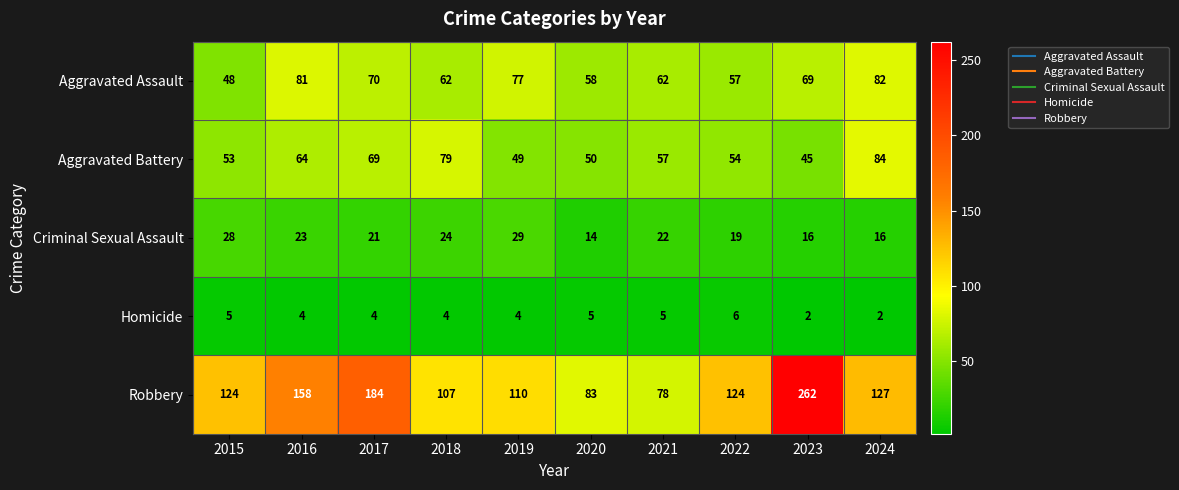

What is the sum of all Aggravated Assault values?

666